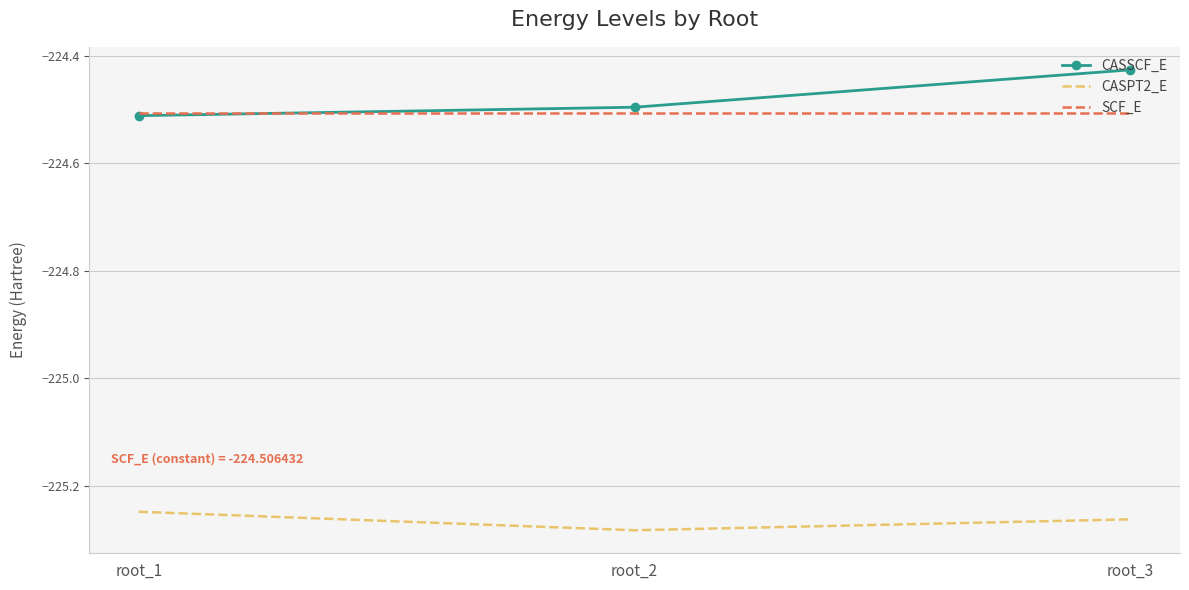

The value of SCF_E at root_2 is -322.3. True or false?

False